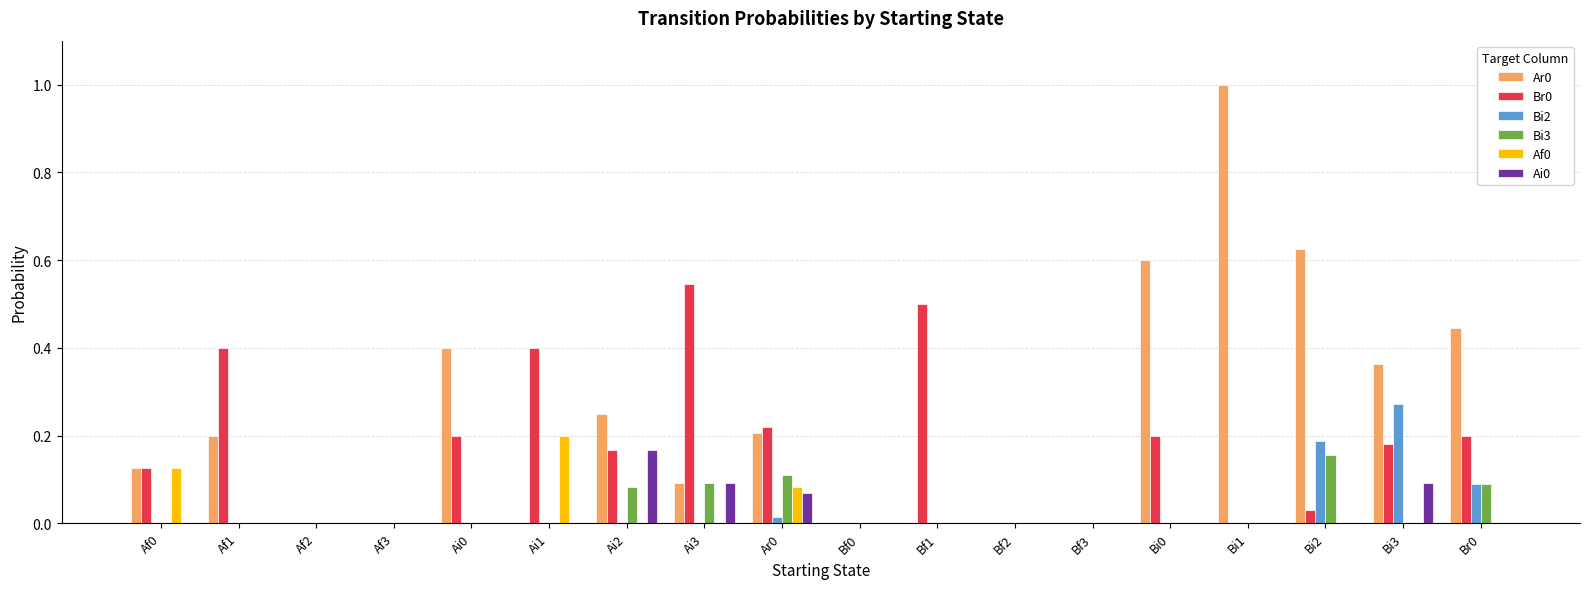

What is the greatest value displayed?

1.0